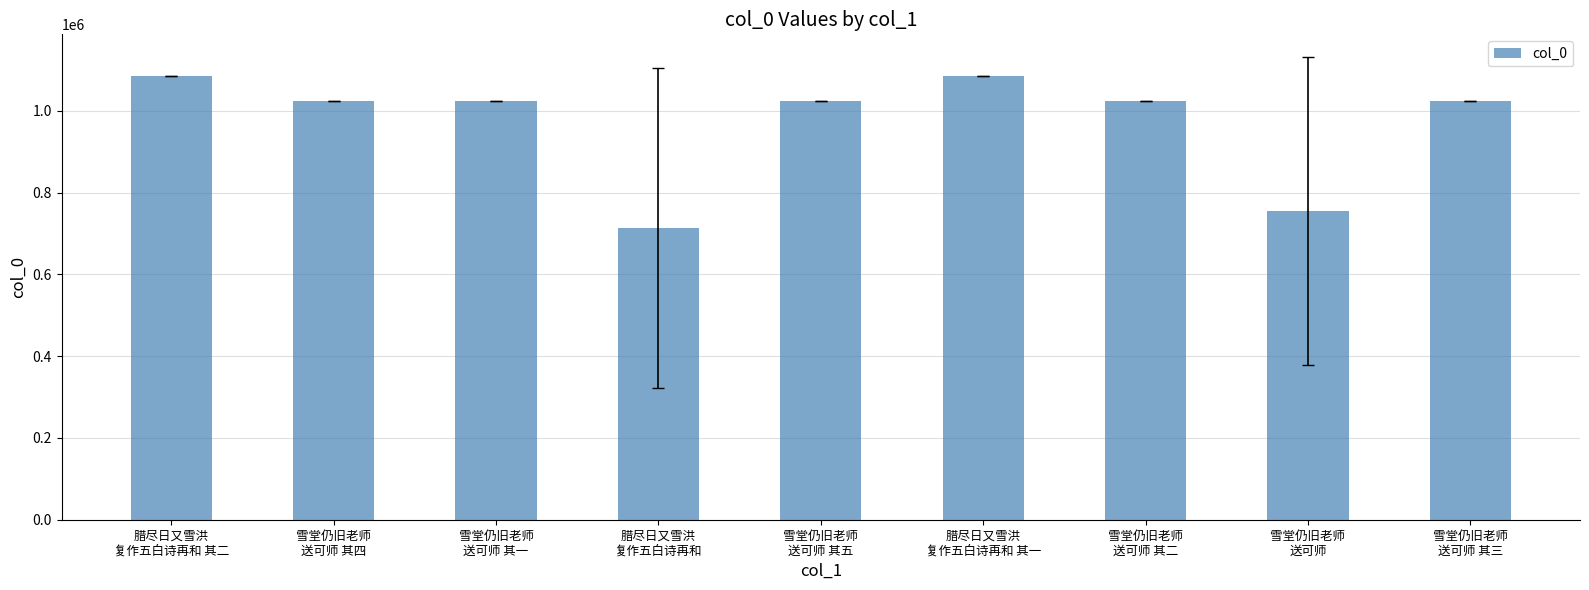

What is the change in value from 雪堂仍旧老师
送可师 其二 to 雪堂仍旧老师
送可师 其三?

+2